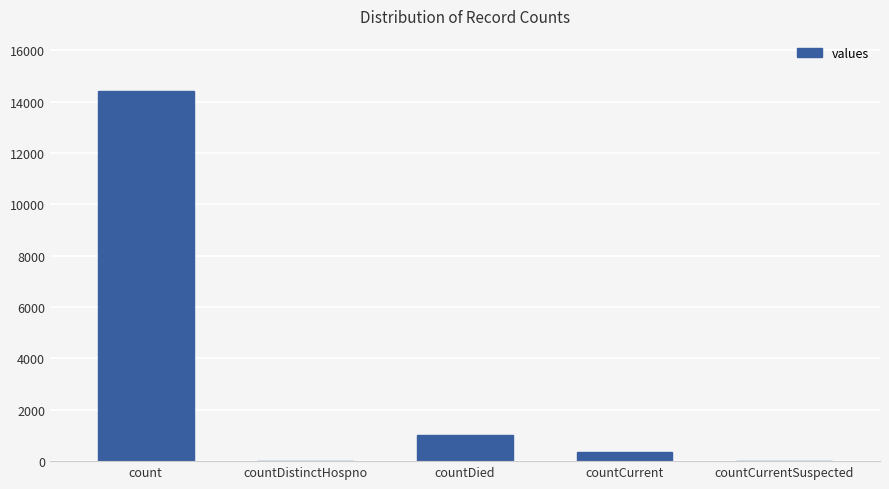

Which category has the highest value across all series?

count